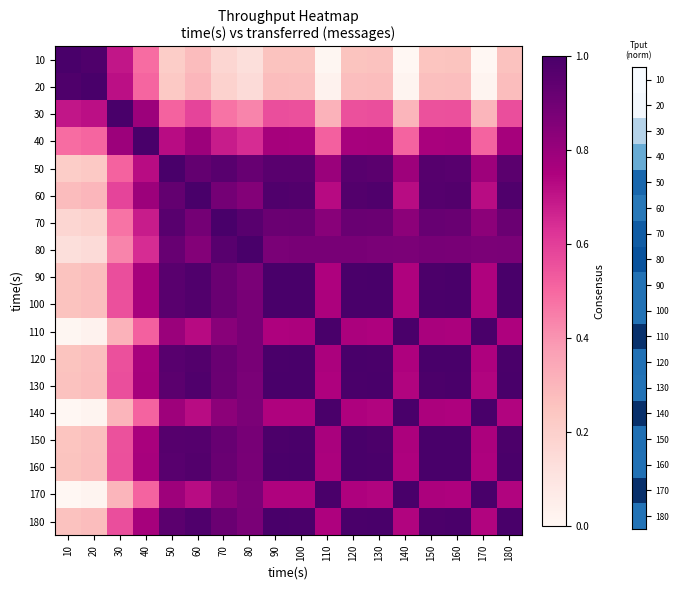

Reading left to right, transcribe all the data shown in this chart.

10: 10=1.0	20=1.0	30=0.7	40=0.5	50=0.2	60=0.3	70=0.2	80=0.1	90=0.3	100=0.3	110=0.0	120=0.3	130=0.3	140=0.0	150=0.2	160=0.3	170=0.0	180=0.3
20: 10=1.0	20=1.0	30=0.7	40=0.5	50=0.2	60=0.3	70=0.2	80=0.1	90=0.3	100=0.3	110=0.0	120=0.3	130=0.3	140=0.0	150=0.3	160=0.3	170=0.0	180=0.3
30: 10=0.7	20=0.7	30=1.0	40=0.8	50=0.5	60=0.6	70=0.5	80=0.4	90=0.6	100=0.6	110=0.3	120=0.6	130=0.6	140=0.3	150=0.6	160=0.6	170=0.3	180=0.6
40: 10=0.5	20=0.5	30=0.8	40=1.0	50=0.7	60=0.8	70=0.7	80=0.6	90=0.8	100=0.8	110=0.5	120=0.8	130=0.8	140=0.5	150=0.8	160=0.8	170=0.5	180=0.8
50: 10=0.2	20=0.2	30=0.5	40=0.7	50=1.0	60=0.9	70=1.0	80=0.9	90=1.0	100=1.0	110=0.8	120=1.0	130=1.0	140=0.8	150=1.0	160=1.0	170=0.8	180=1.0
60: 10=0.3	20=0.3	30=0.6	40=0.8	50=0.9	60=1.0	70=0.9	80=0.8	90=1.0	100=1.0	110=0.7	120=1.0	130=1.0	140=0.7	150=1.0	160=1.0	170=0.7	180=1.0
70: 10=0.2	20=0.2	30=0.5	40=0.7	50=1.0	60=0.9	70=1.0	80=1.0	90=0.9	100=0.9	110=0.8	120=0.9	130=0.9	140=0.8	150=0.9	160=0.9	170=0.8	180=0.9
80: 10=0.1	20=0.1	30=0.4	40=0.6	50=0.9	60=0.8	70=1.0	80=1.0	90=0.9	100=0.9	110=0.9	120=0.9	130=0.9	140=0.9	150=0.9	160=0.9	170=0.9	180=0.9
90: 10=0.3	20=0.3	30=0.6	40=0.8	50=1.0	60=1.0	70=0.9	80=0.9	90=1.0	100=1.0	110=0.7	120=1.0	130=1.0	140=0.7	150=1.0	160=1.0	170=0.7	180=1.0
100: 10=0.3	20=0.3	30=0.6	40=0.8	50=1.0	60=1.0	70=0.9	80=0.9	90=1.0	100=1.0	110=0.8	120=1.0	130=1.0	140=0.7	150=1.0	160=1.0	170=0.7	180=1.0
110: 10=0.0	20=0.0	30=0.3	40=0.5	50=0.8	60=0.7	70=0.8	80=0.9	90=0.7	100=0.8	110=1.0	120=0.8	130=0.7	140=1.0	150=0.8	160=0.8	170=1.0	180=0.7
120: 10=0.3	20=0.3	30=0.6	40=0.8	50=1.0	60=1.0	70=0.9	80=0.9	90=1.0	100=1.0	110=0.8	120=1.0	130=1.0	140=0.7	150=1.0	160=1.0	170=0.7	180=1.0
130: 10=0.3	20=0.3	30=0.6	40=0.8	50=1.0	60=1.0	70=0.9	80=0.9	90=1.0	100=1.0	110=0.7	120=1.0	130=1.0	140=0.7	150=1.0	160=1.0	170=0.7	180=1.0
140: 10=0.0	20=0.0	30=0.3	40=0.5	50=0.8	60=0.7	70=0.8	80=0.9	90=0.7	100=0.7	110=1.0	120=0.7	130=0.7	140=1.0	150=0.8	160=0.7	170=1.0	180=0.7
150: 10=0.2	20=0.3	30=0.6	40=0.8	50=1.0	60=1.0	70=0.9	80=0.9	90=1.0	100=1.0	110=0.8	120=1.0	130=1.0	140=0.8	150=1.0	160=1.0	170=0.8	180=1.0
160: 10=0.3	20=0.3	30=0.6	40=0.8	50=1.0	60=1.0	70=0.9	80=0.9	90=1.0	100=1.0	110=0.8	120=1.0	130=1.0	140=0.7	150=1.0	160=1.0	170=0.7	180=1.0
170: 10=0.0	20=0.0	30=0.3	40=0.5	50=0.8	60=0.7	70=0.8	80=0.9	90=0.7	100=0.7	110=1.0	120=0.7	130=0.7	140=1.0	150=0.8	160=0.7	170=1.0	180=0.7
180: 10=0.3	20=0.3	30=0.6	40=0.8	50=1.0	60=1.0	70=0.9	80=0.9	90=1.0	100=1.0	110=0.7	120=1.0	130=1.0	140=0.7	150=1.0	160=1.0	170=0.7	180=1.0